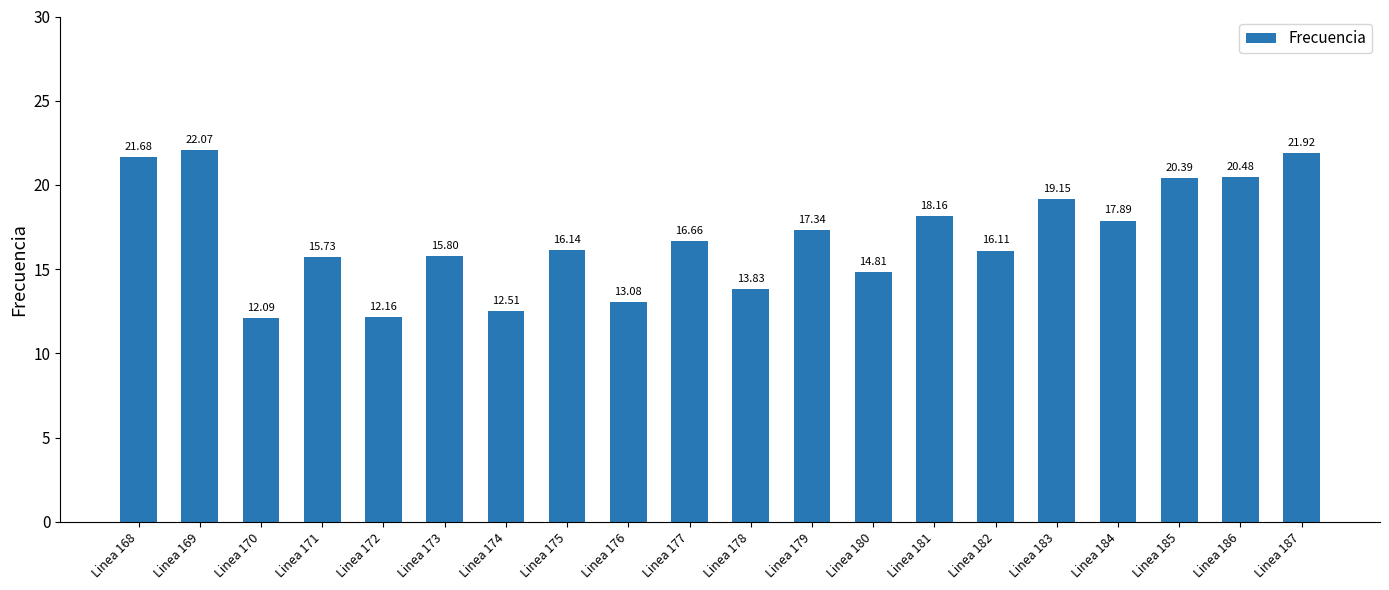

At which label does the data first exceed 16?

Linea 168